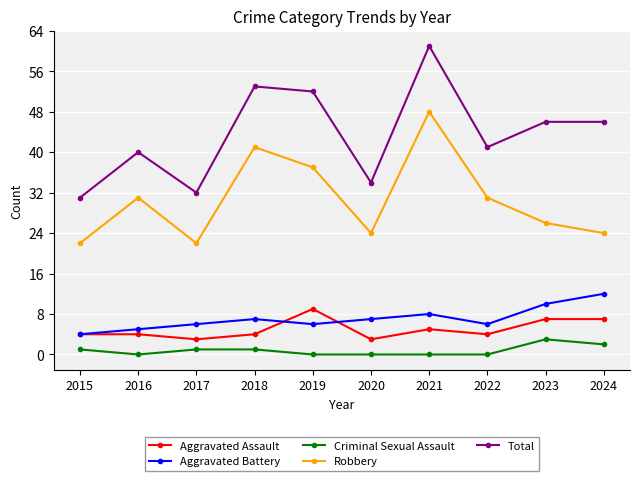

What is the difference between the highest and lowest values at 2016?

40